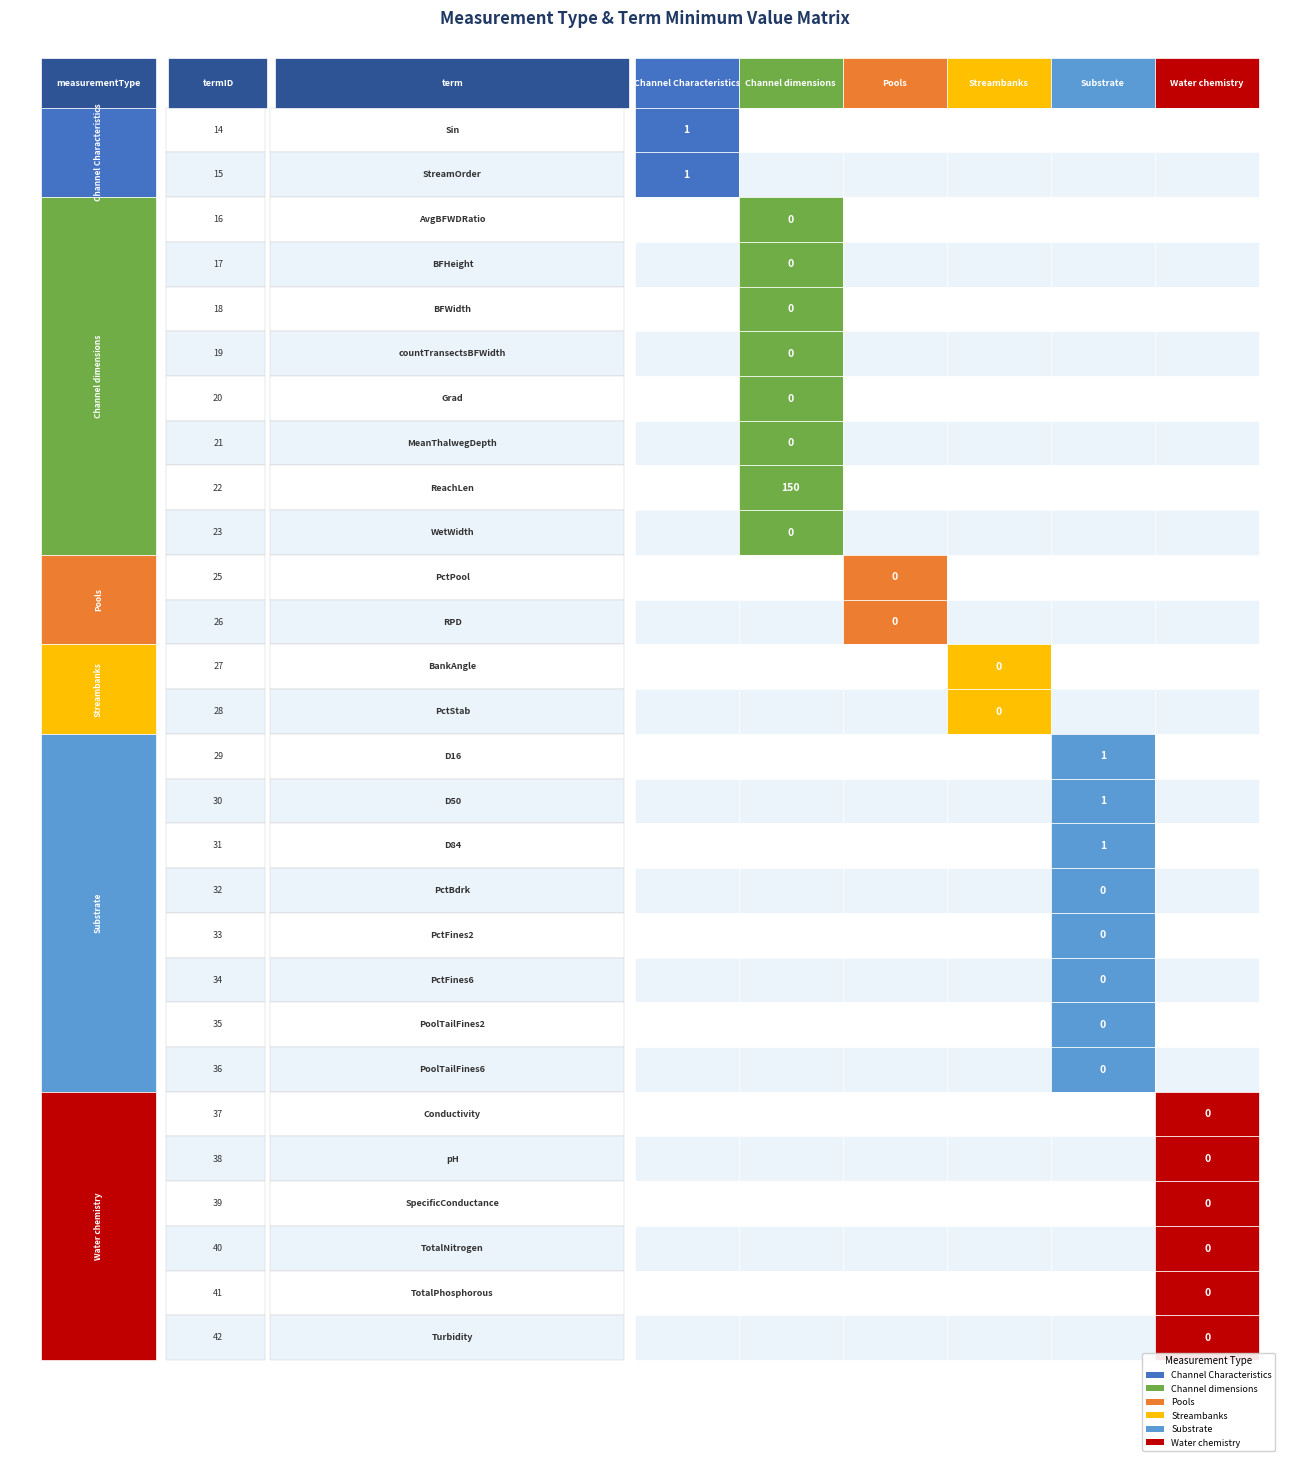

Which series changed the most between Sin and StreamOrder?

Channel Characteristics